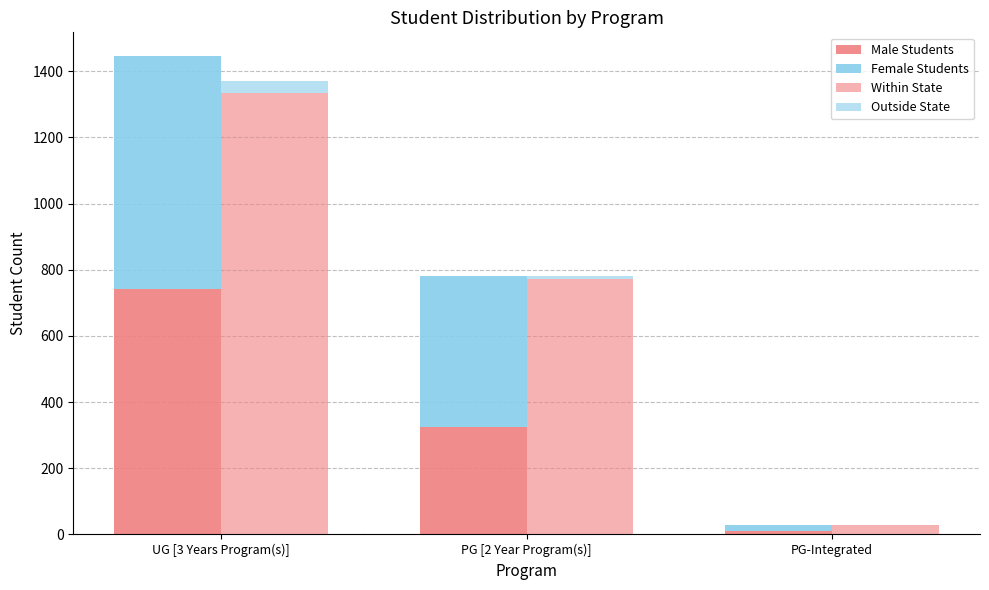

Are the bars horizontal?

No